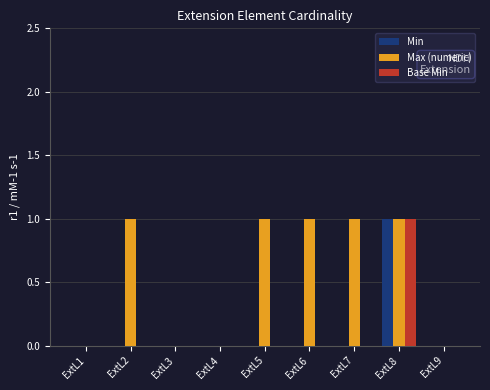

Reading left to right, extract all data points from this chart.

Min: 0	0	0	0	0	0	0	1	0
Max (numeric): 0	1	0	0	1	1	1	1	0
Base Min: 0	0	0	0	0	0	0	1	0